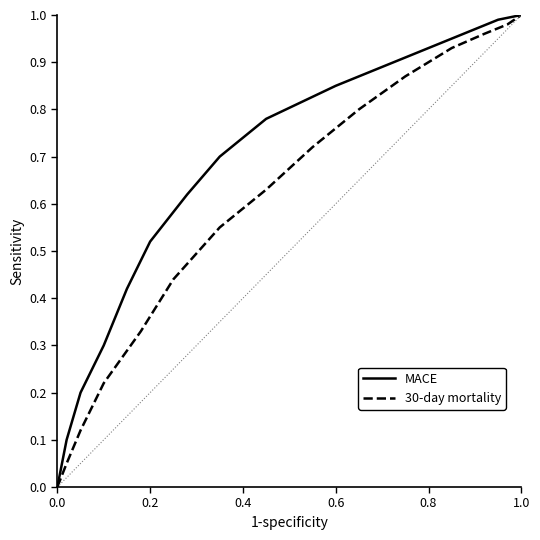

Is the value of 30-day mortality at 12 greater than the value of MACE at 0.0?

Yes